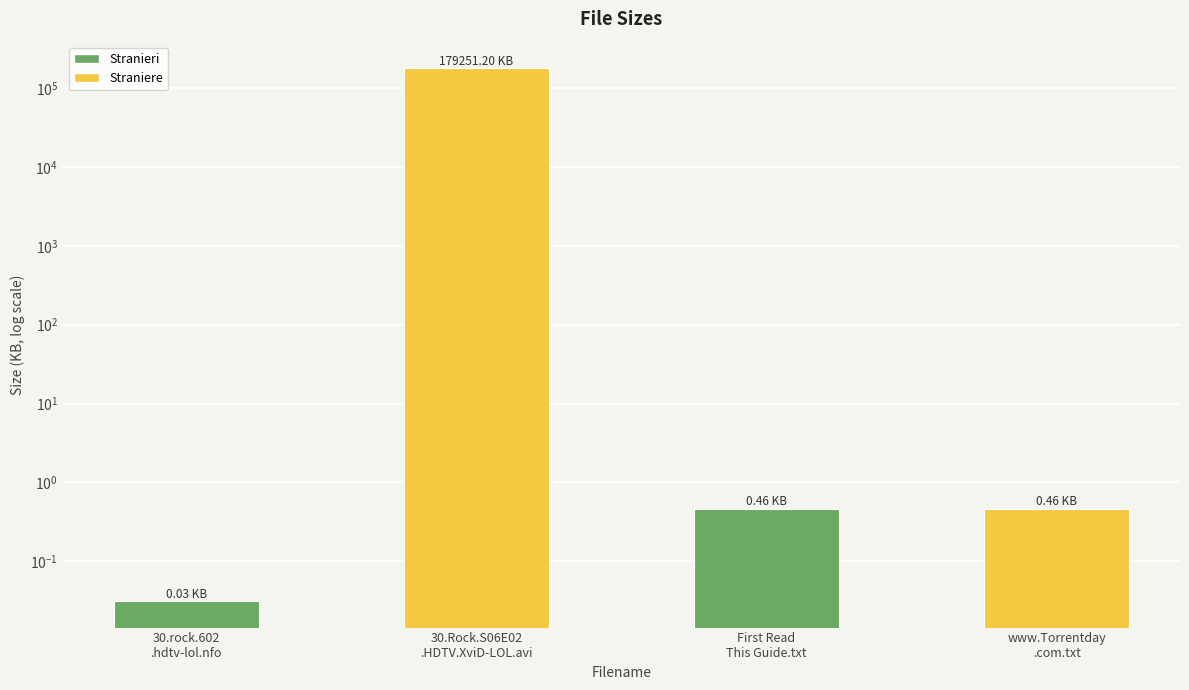

What is the value of the 2nd bar from the left?

179251.2